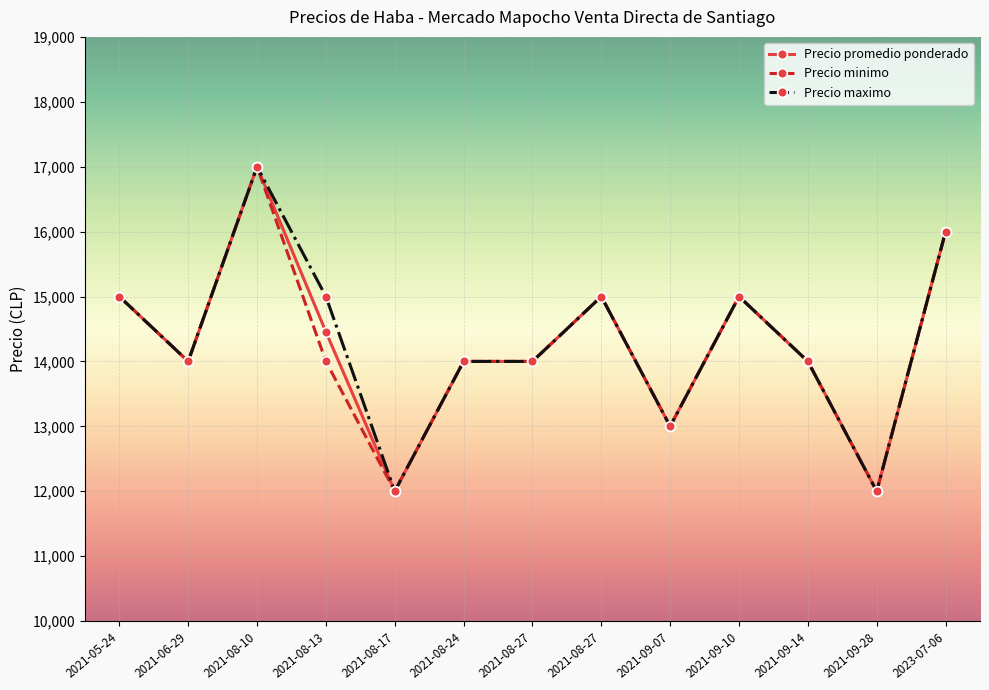

What is the total value across all series at 2021-05-24?

45000